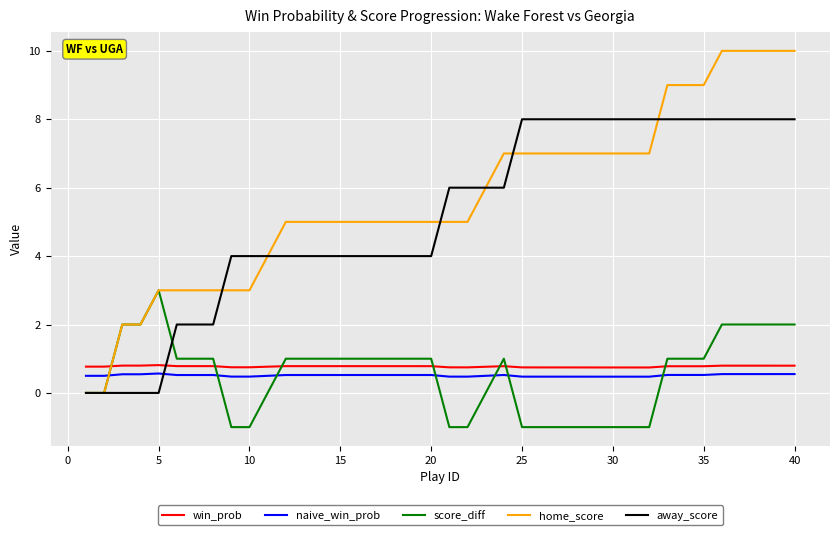

Rank the series by their maximum value, from lowest to highest.

naive_win_prob, win_prob, score_diff, away_score, home_score